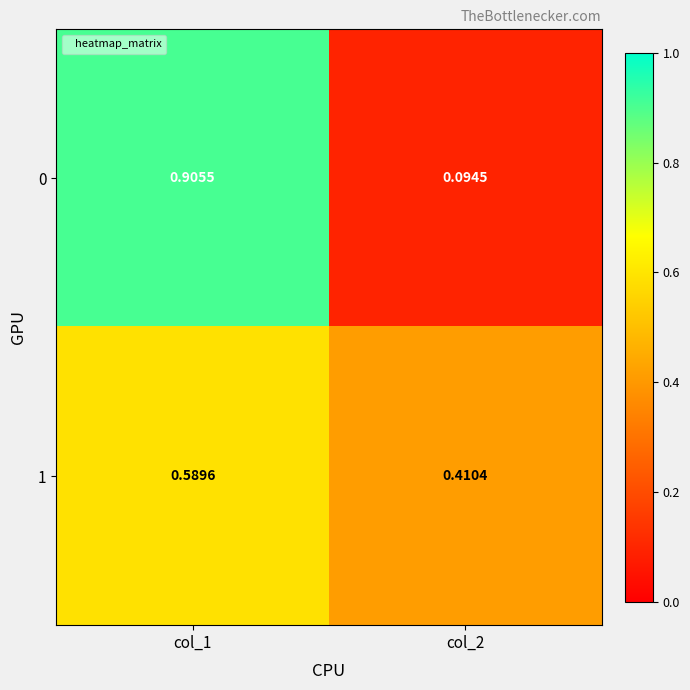

Is the value of 0 at col_2 greater than the value of 1 at col_1?

No